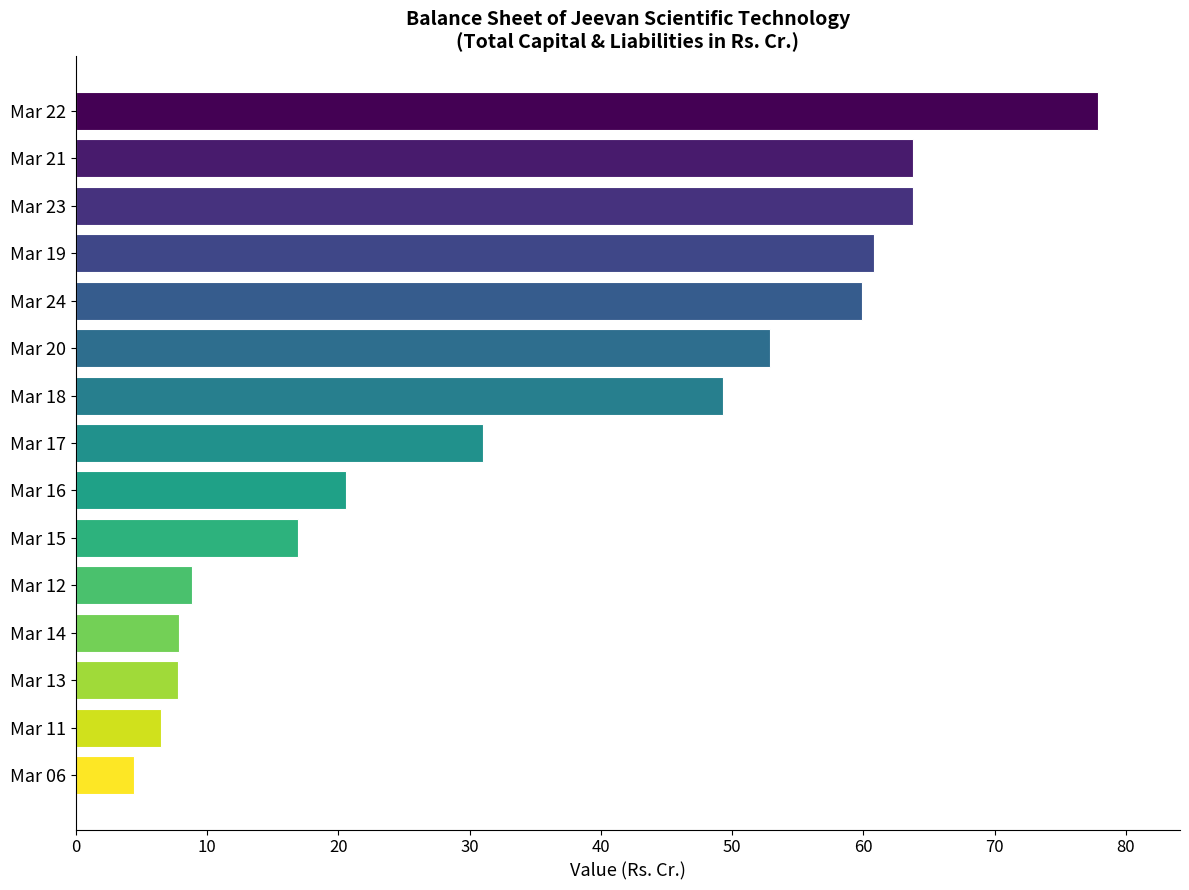

What value does the data have at Mar 23?

63.8